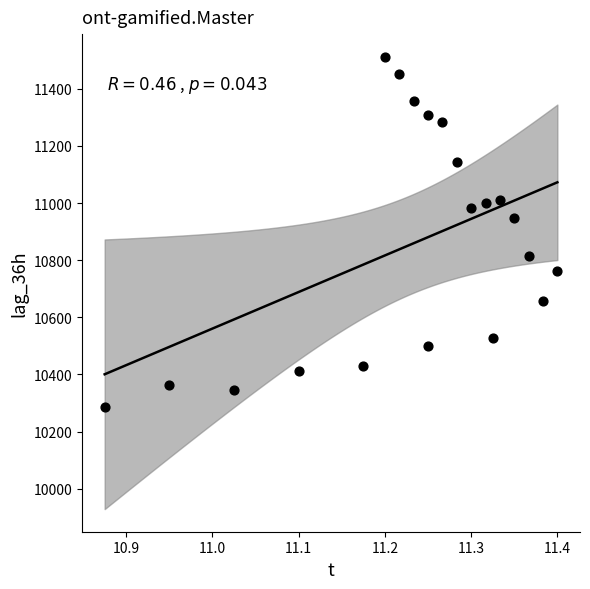

What Y value in the scatter plot is closest to 10899?

10947